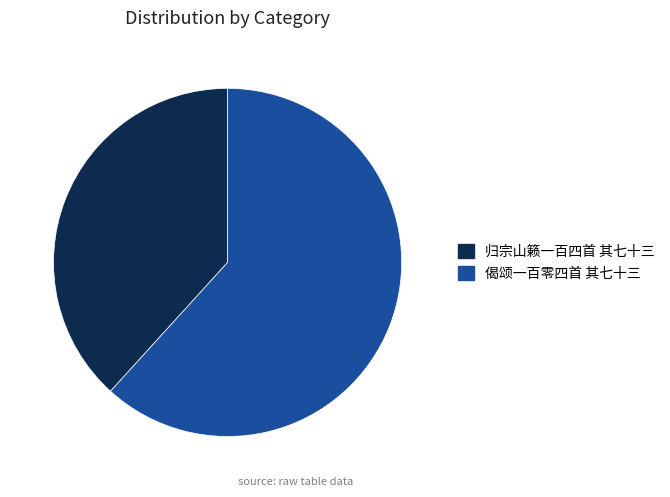

Which category has the smallest portion of the pie?

归宗山籁一百四首 其七十三